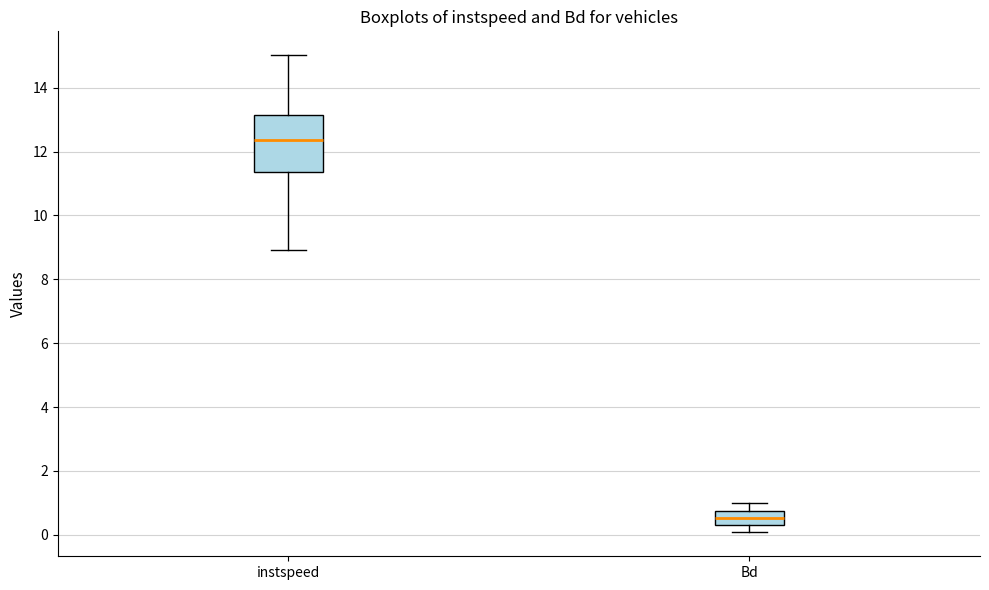

Which box has the lowest median line?

Bd